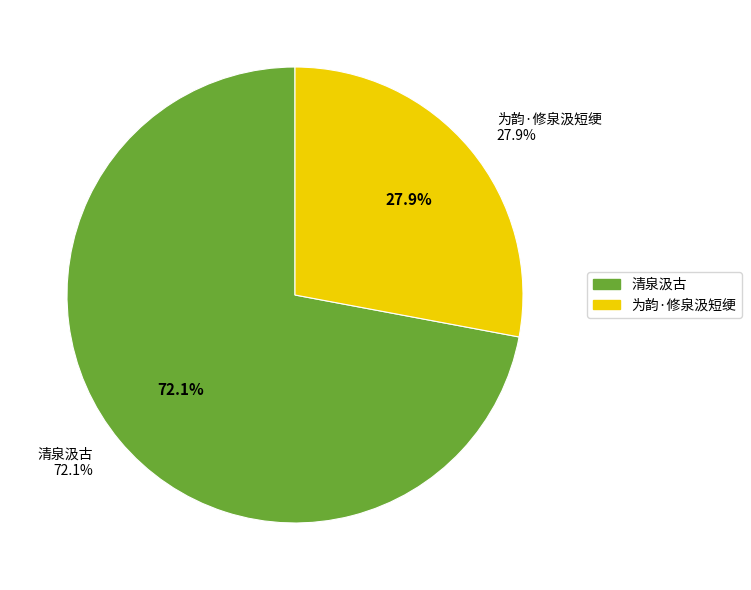

True or false: 清泉汲古 accounts for 72% of the total.

True